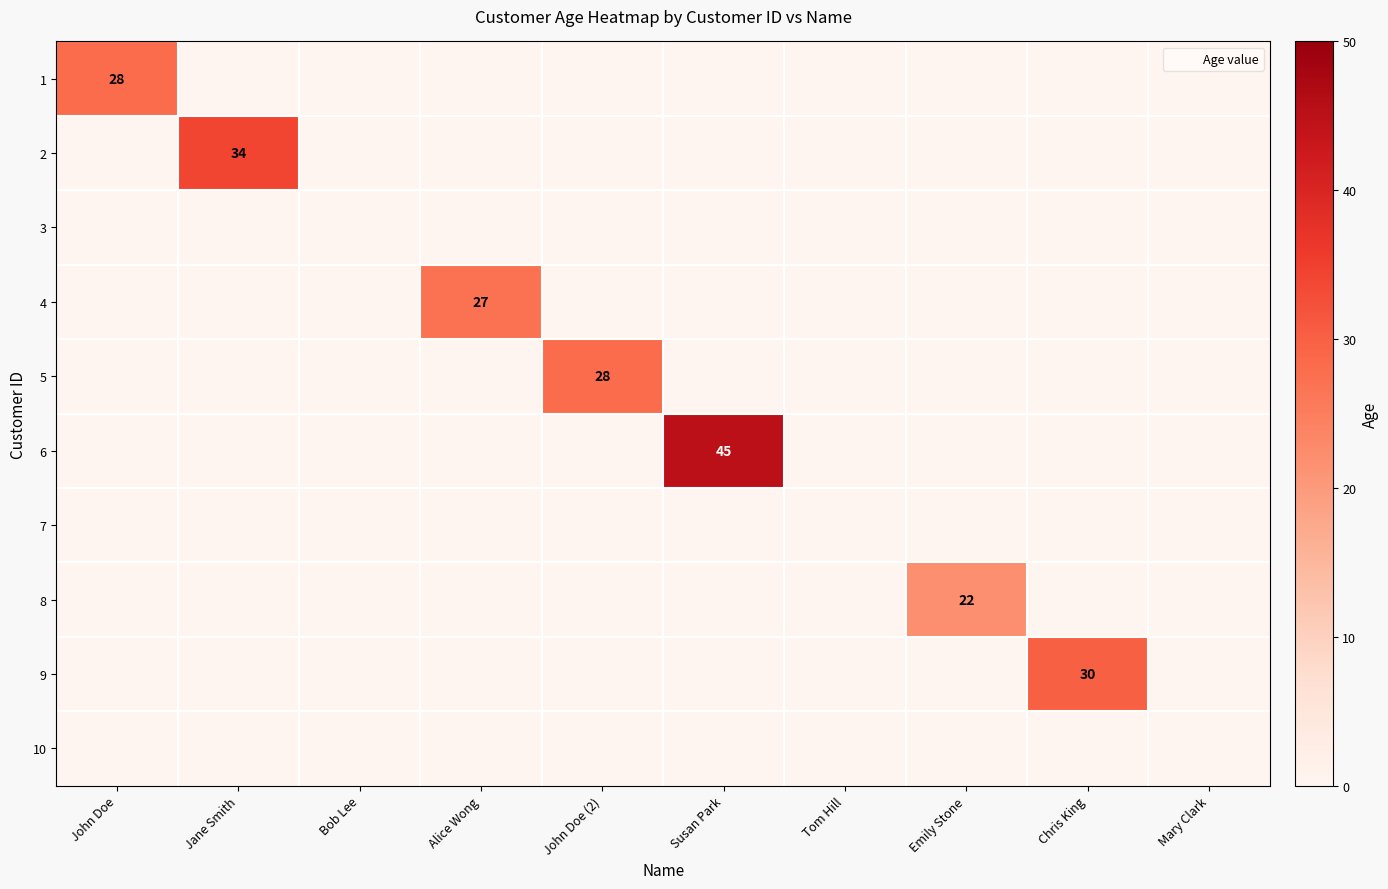

Which series has the largest total across all categories?

6